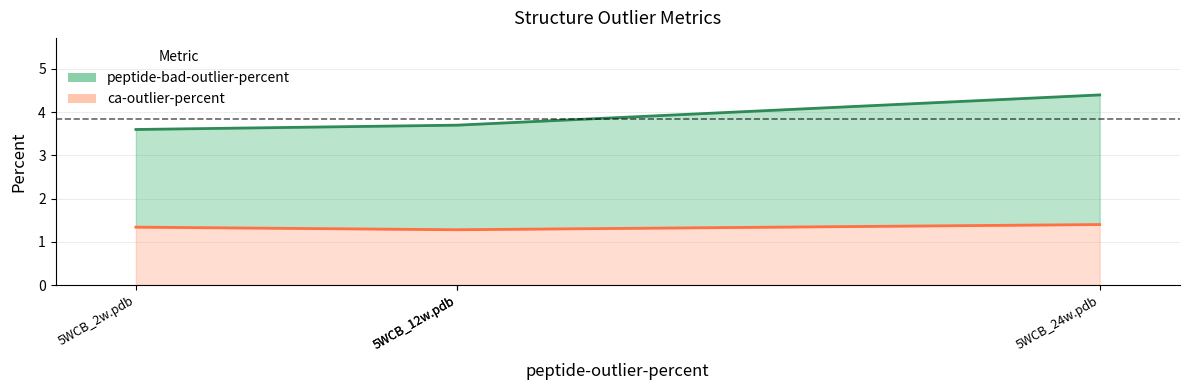

Between 5WCB_12w.pdb and 5WCB_12w.pdb, which is larger?

5WCB_12w.pdb